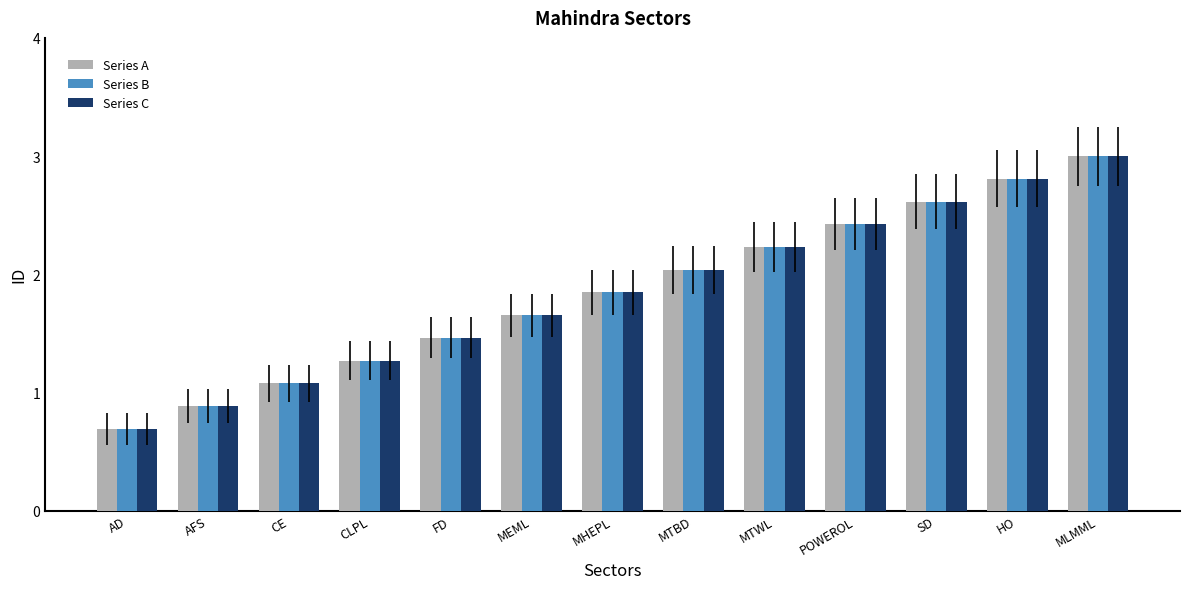

The value of Series B at HO is 2.8. True or false?

True